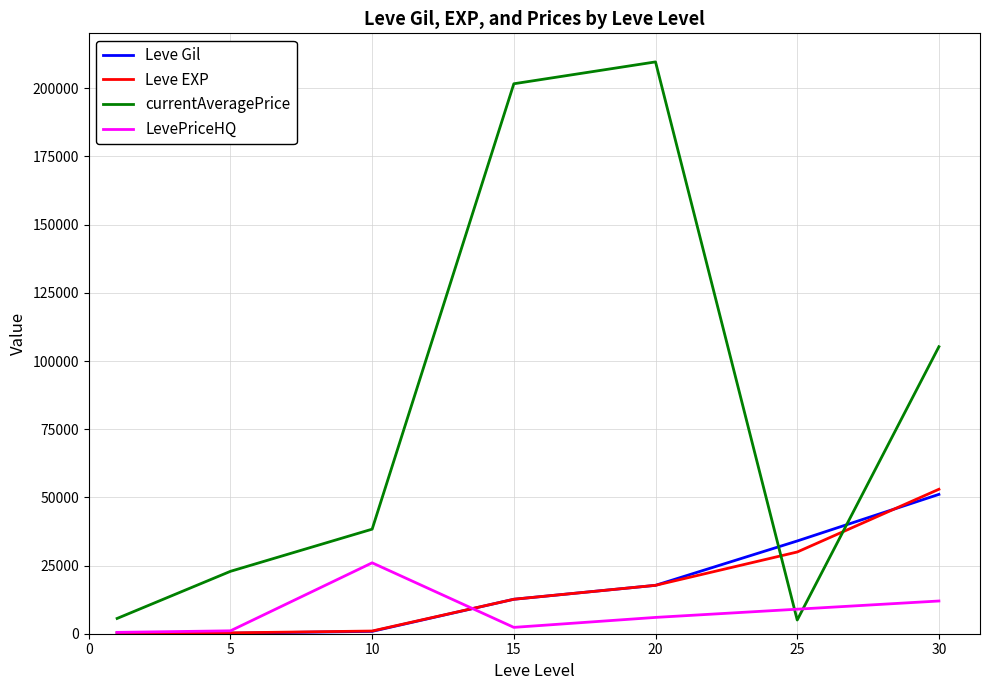

What is the maximum value shown in the chart?

209685.2